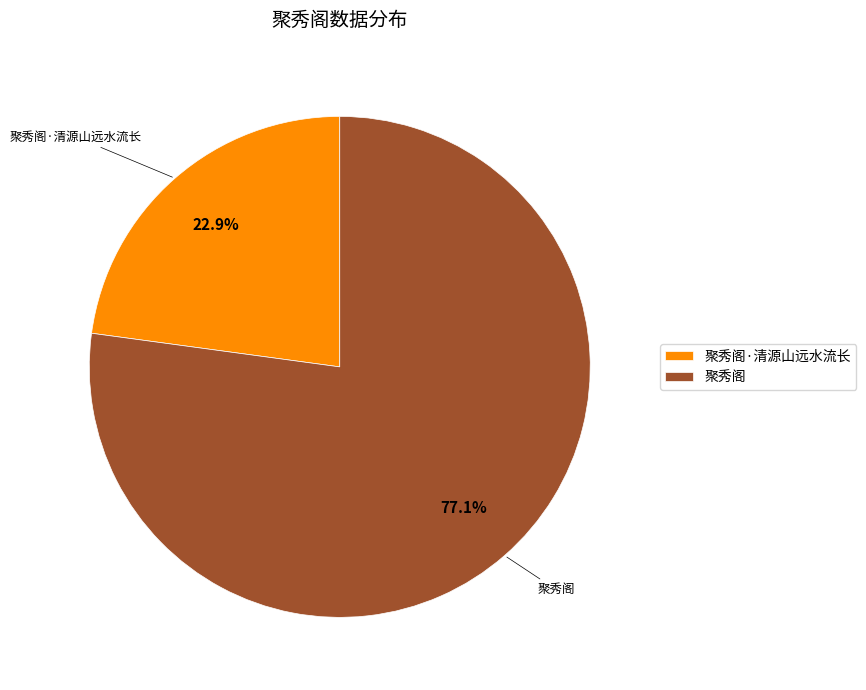

Count the number of slices in the pie.

2